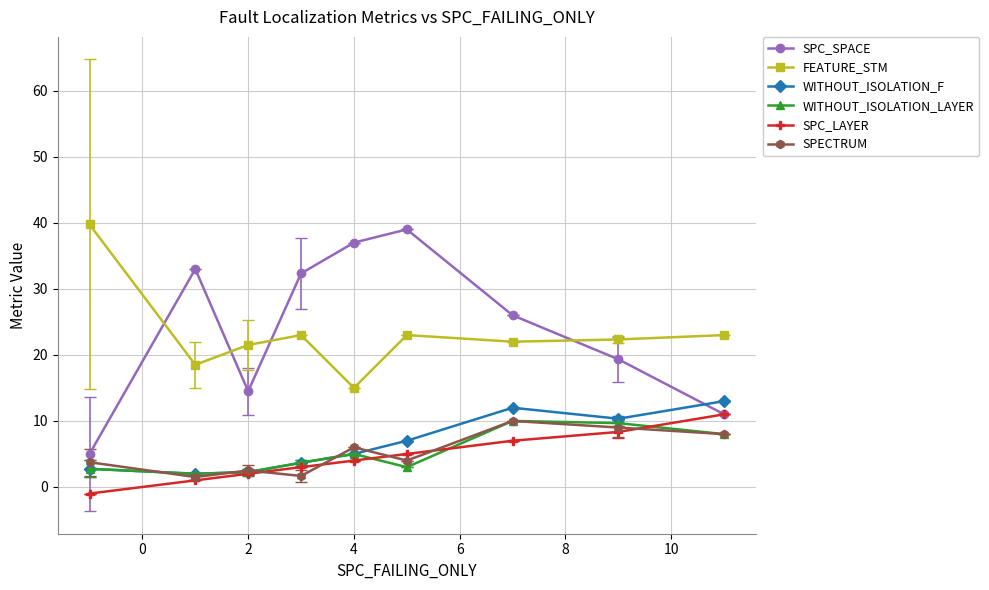

Which series has the largest range (max minus min)?

SPC_SPACE